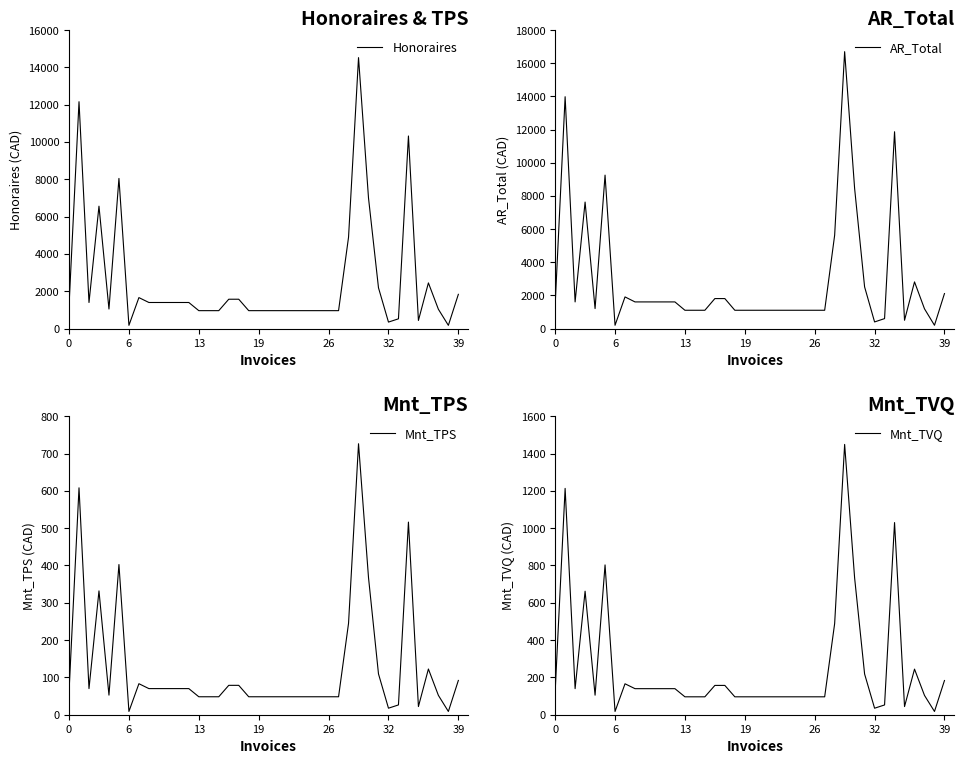

What is the sum of the Mnt_TVQ values at 12 and 22?

235.7